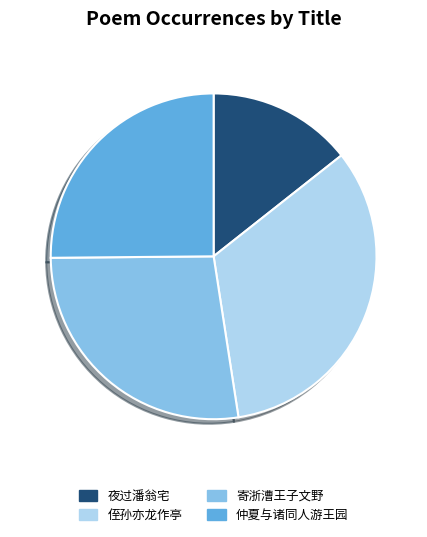

What is the smallest slice in the pie chart?

夜过潘翁宅